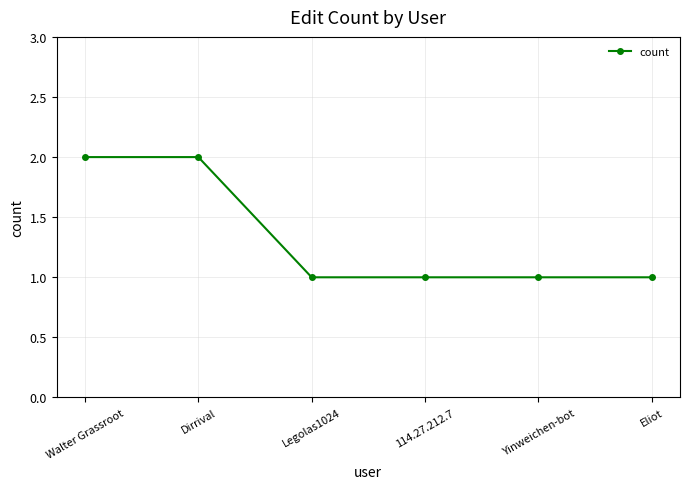

True or false: the data shows 1 at Eliot.

True